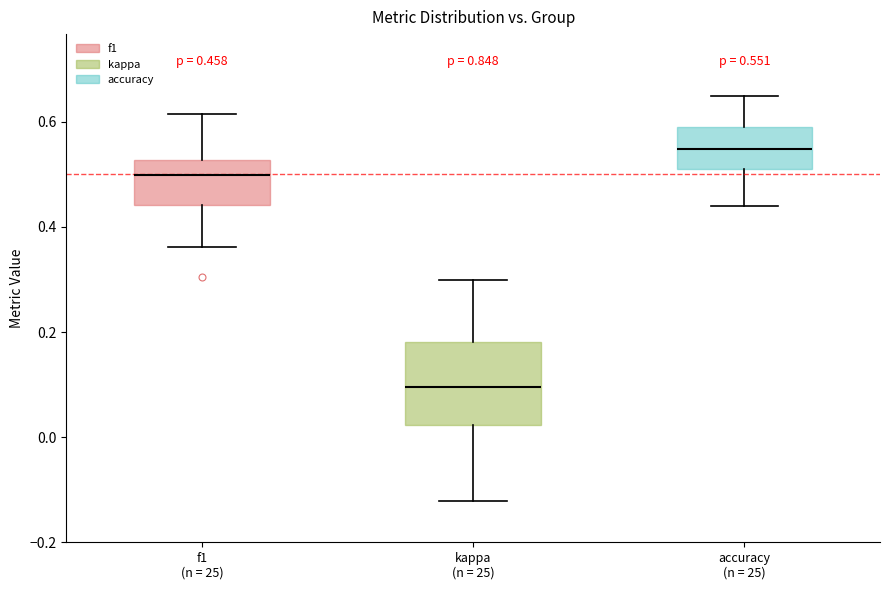

Comparing the boxes themselves (not the whiskers), which one is the tallest?

kappa (n = 25)